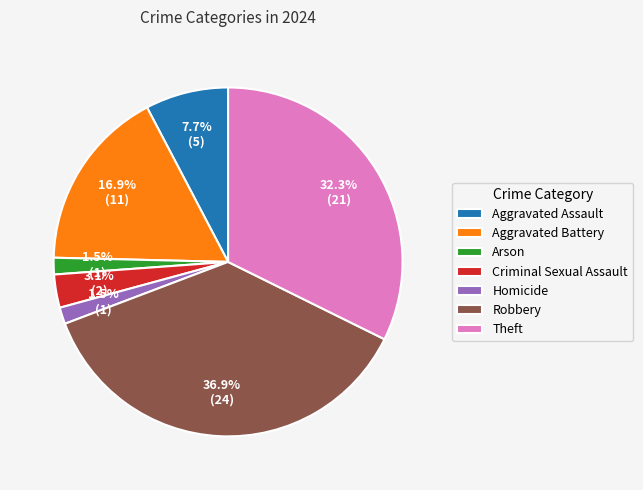

Is there a majority slice in this chart?

No